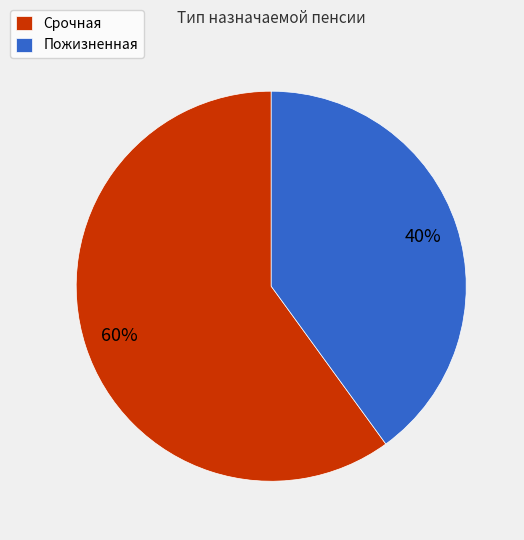

To the nearest percent, what is the average slice percentage?

50%